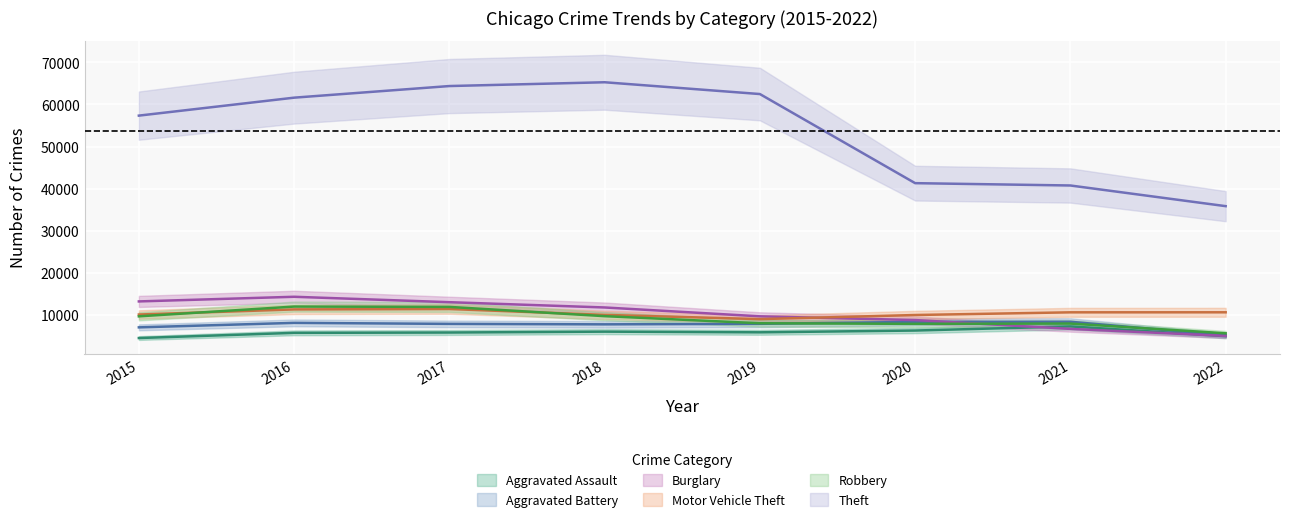

What is the highest value of the Burglary series?

14289